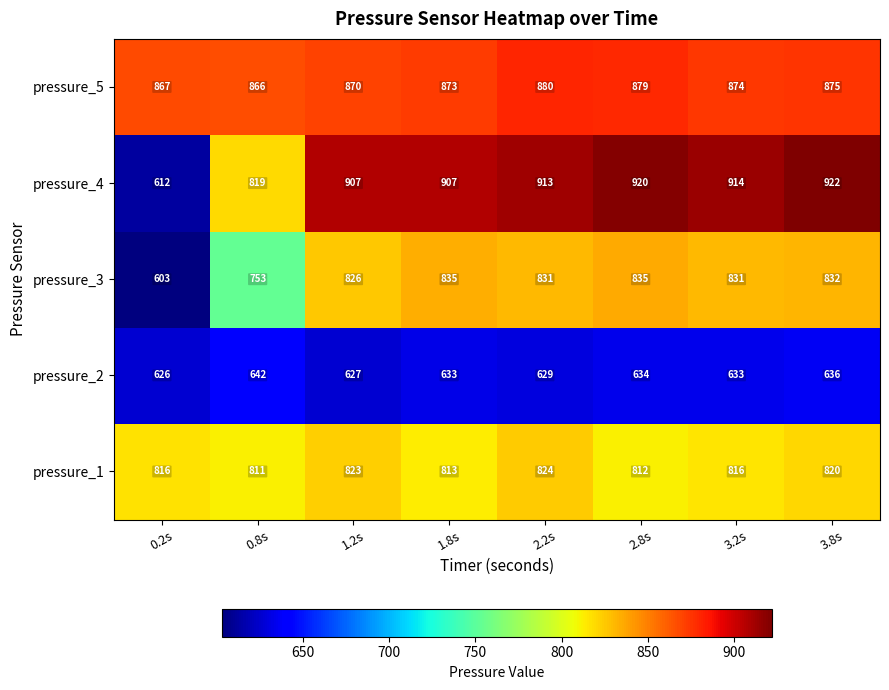

What is the minimum value shown in the chart?

603